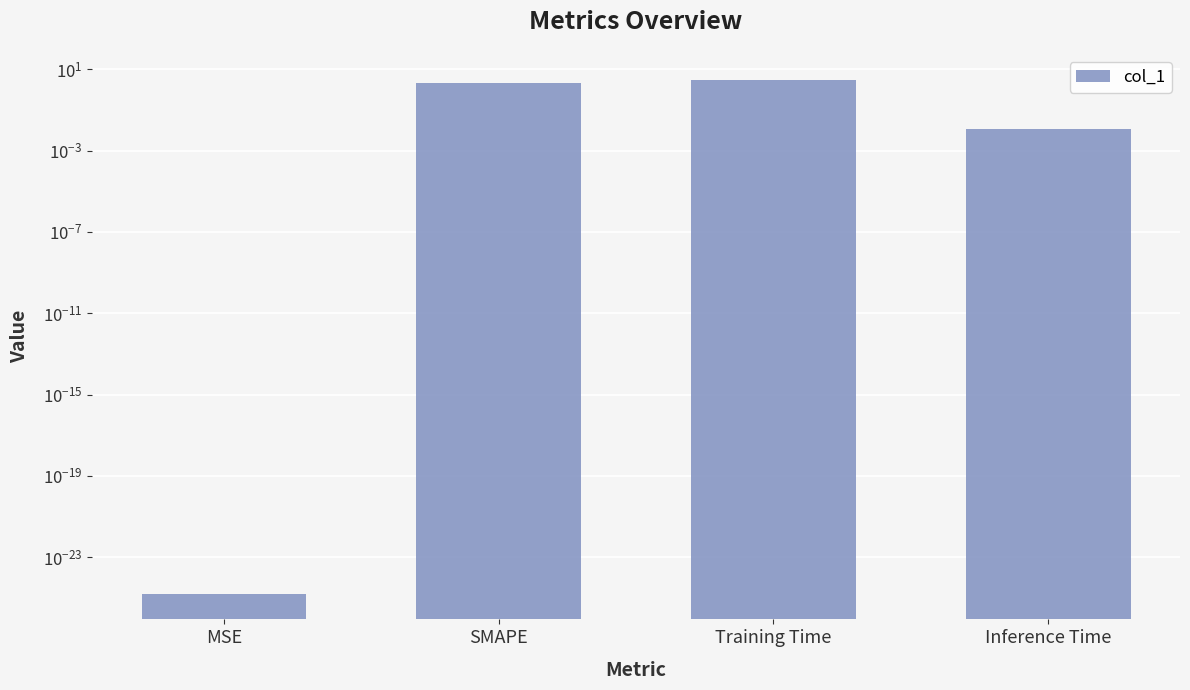

Which label corresponds to the smallest value in the chart?

MSE